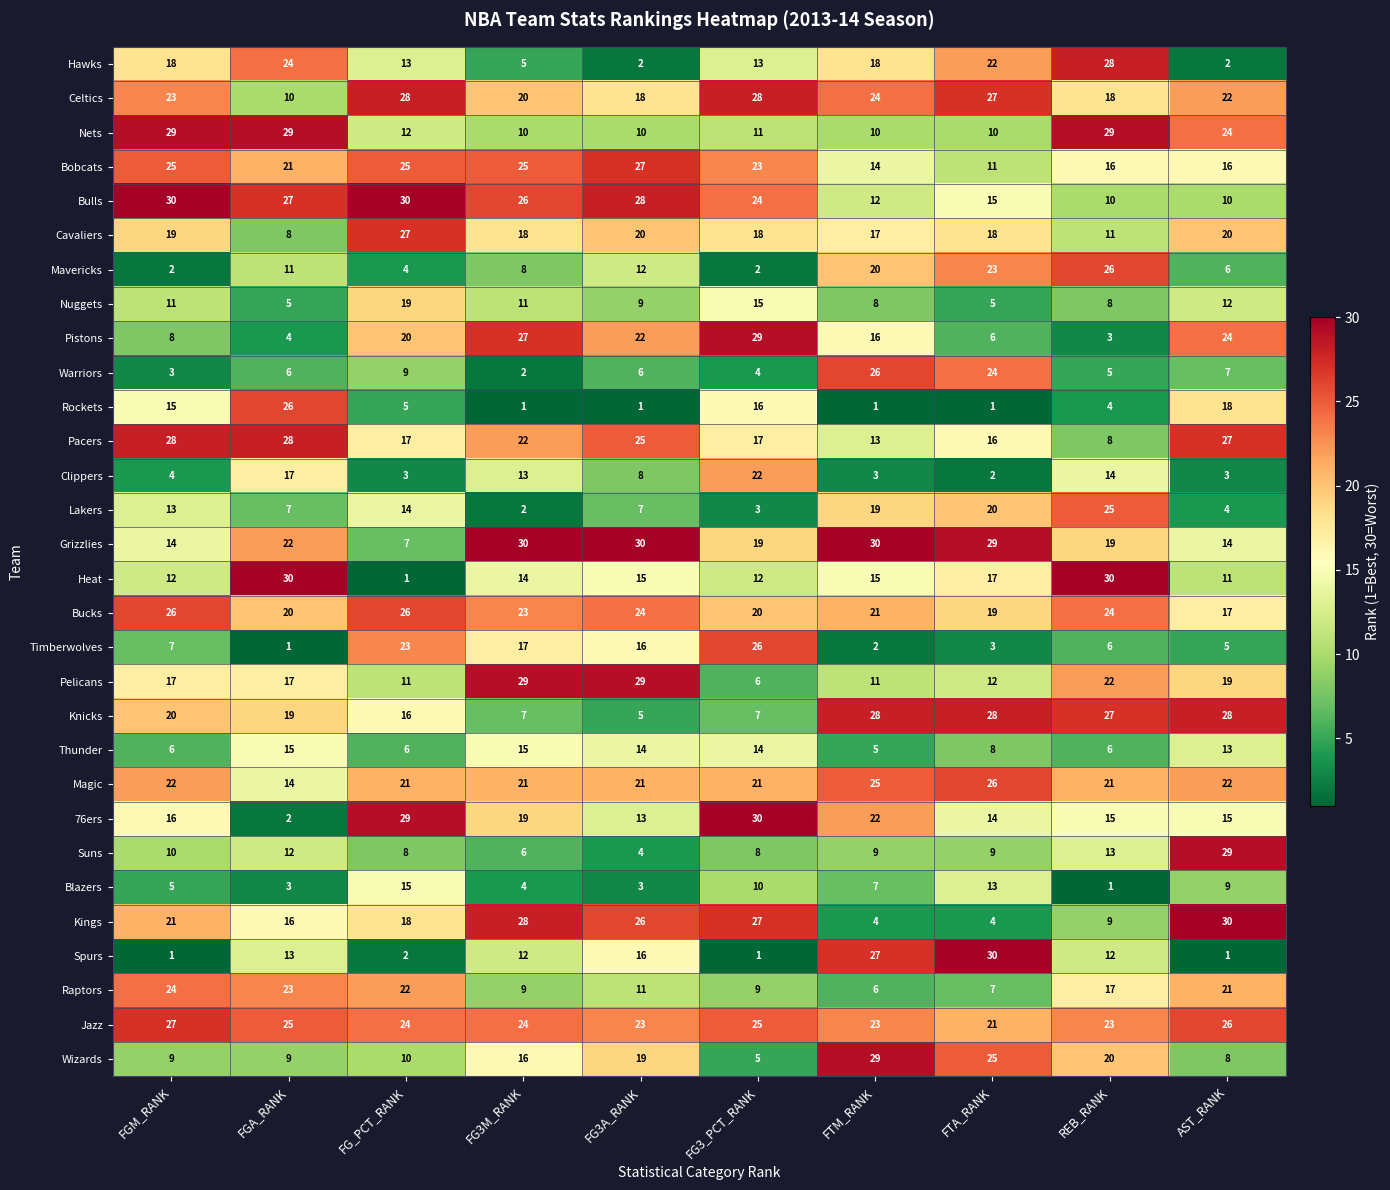

True or false: Knicks has a value of 3 at FG3_PCT_RANK.

False